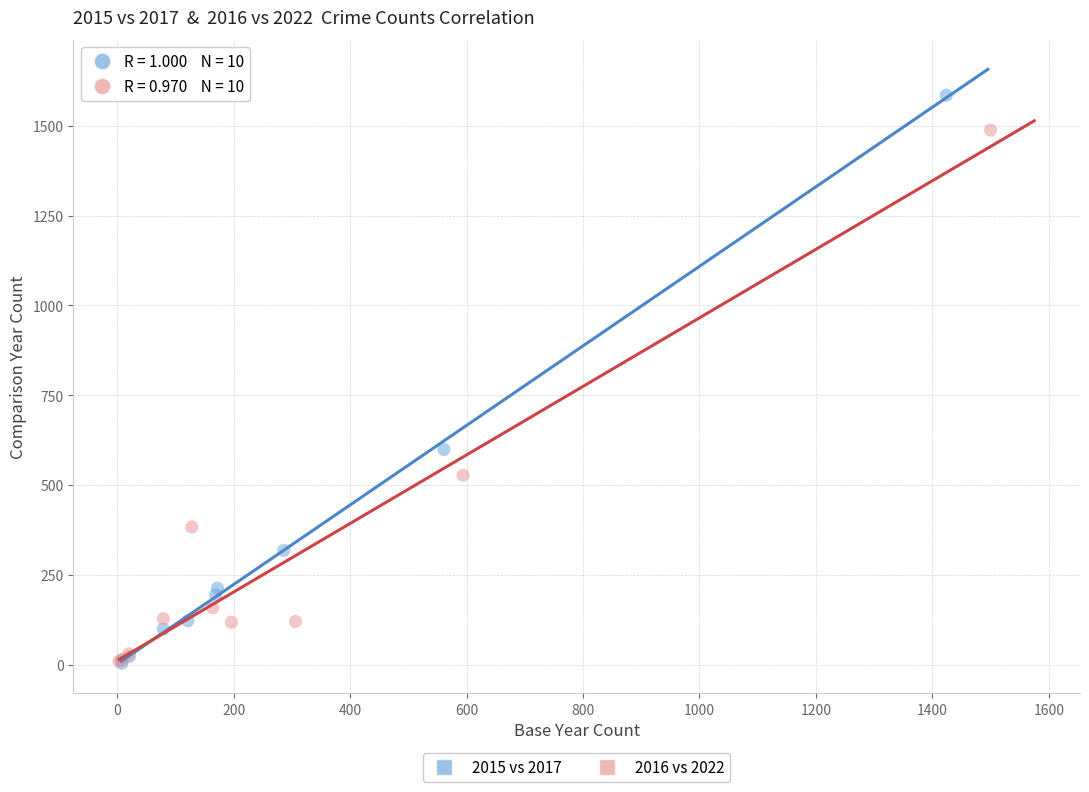

Which series reaches the maximum Y coordinate?

2015 vs 2017